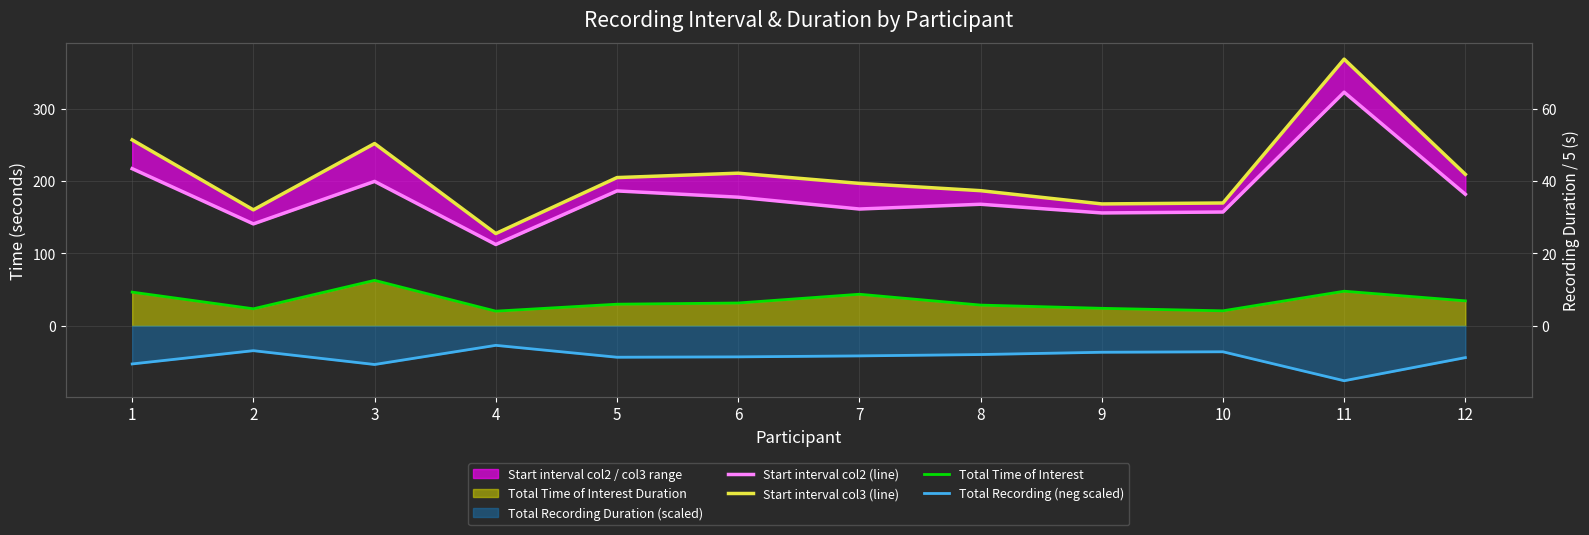

True or false: Start interval col2 (line) and Total Recording (neg scaled) cross at least once.

False